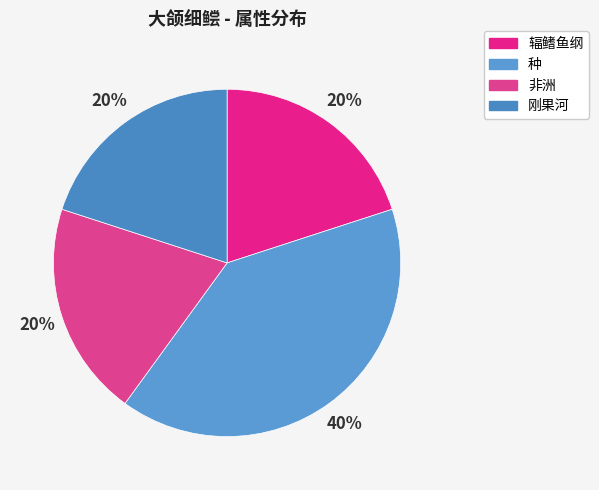

Is it true that 种 is 40% of the pie?

True